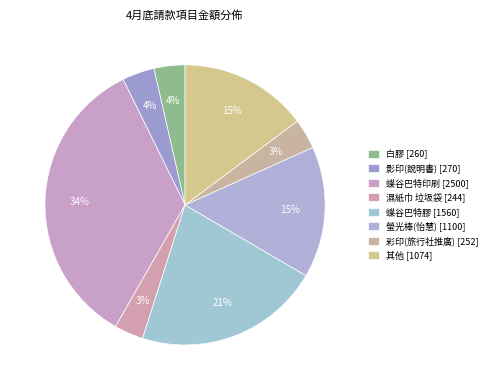

Count the number of slices in the pie.

8